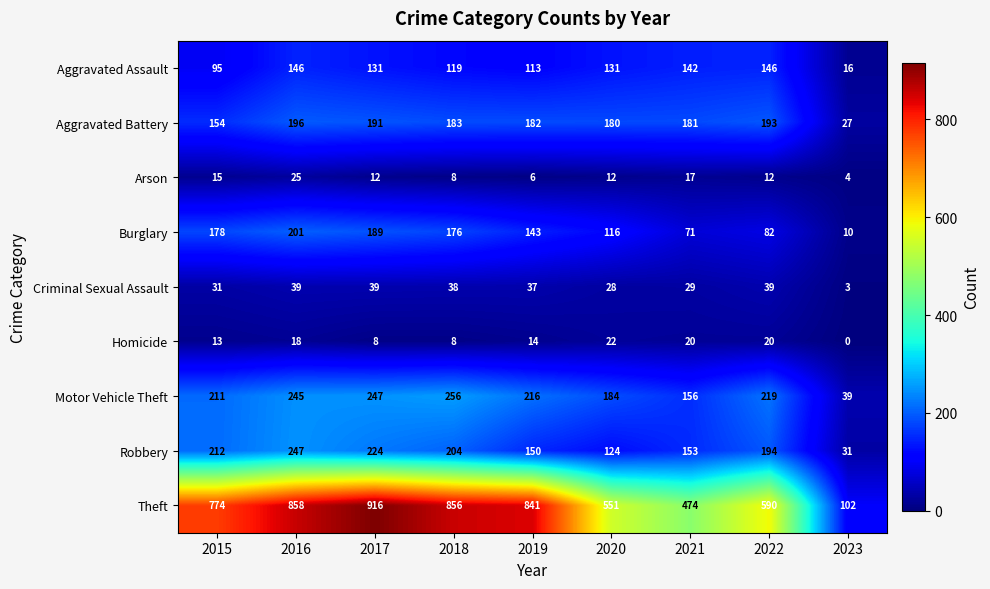

What is the minimum value for Motor Vehicle Theft?

39